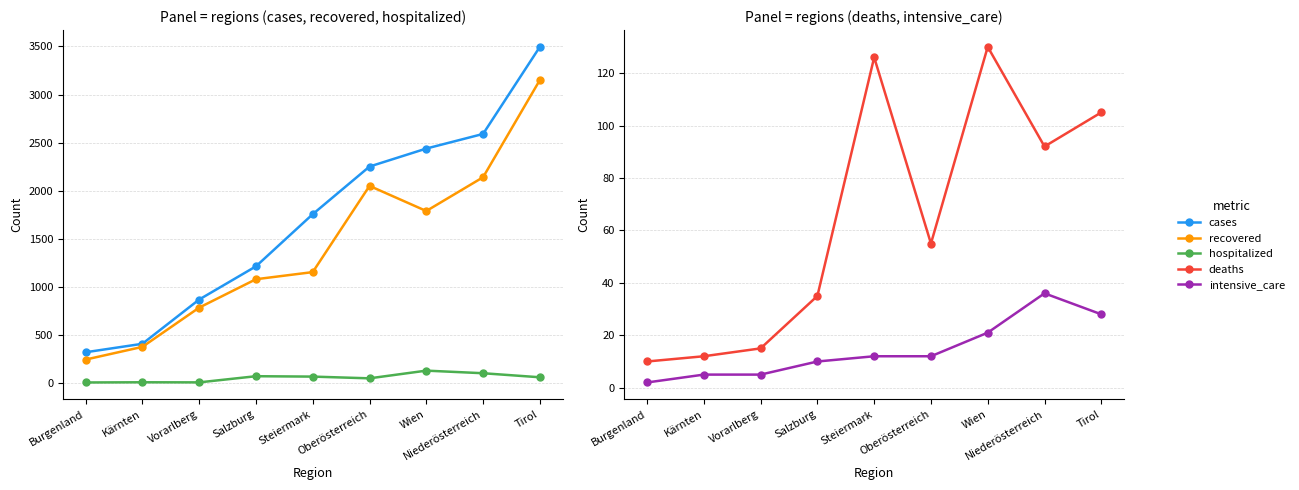

What is the difference between the cases values at Salzburg and Wien?

1224